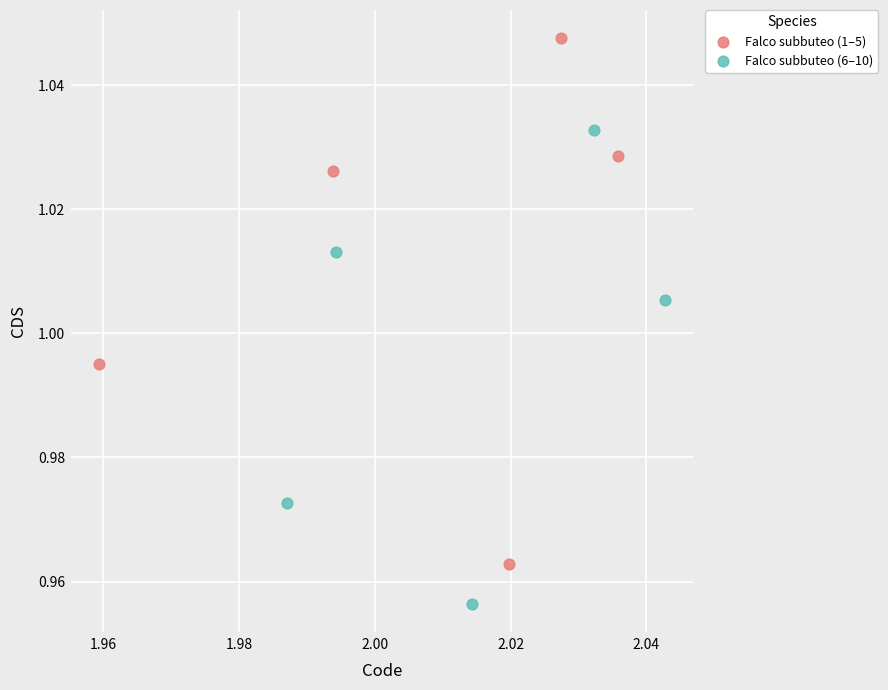

Which series has the widest spread of Y values?

Falco subbuteo (1–5)